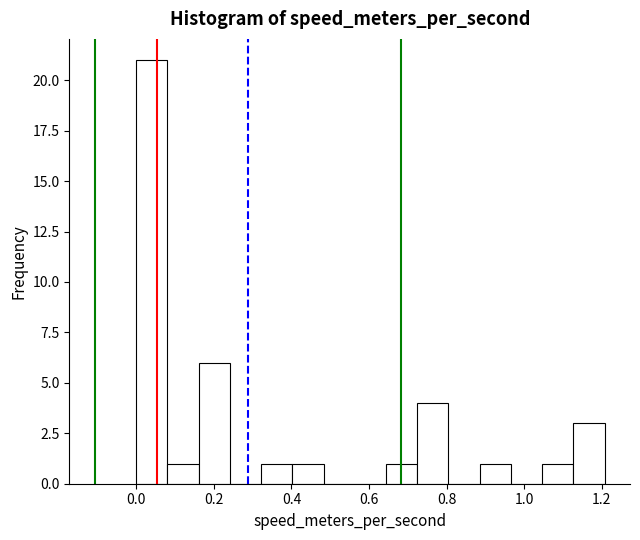

Which range on the x-axis has the tallest bar?

0.00 to 0.08